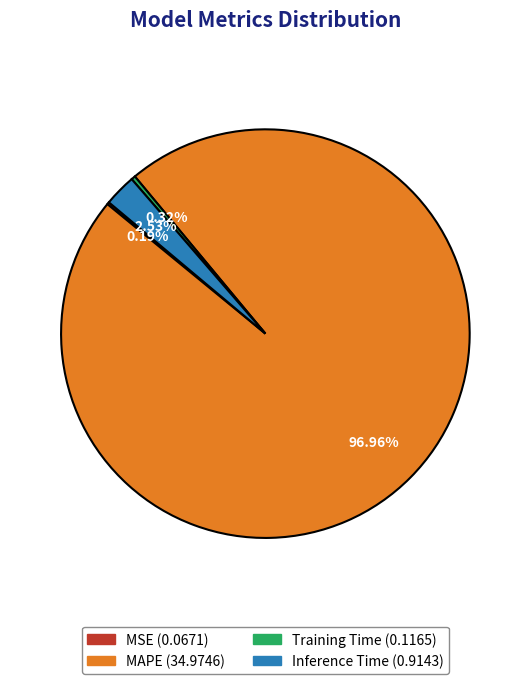

Combined, do Training Time and Inference Time account for over 50%?

No